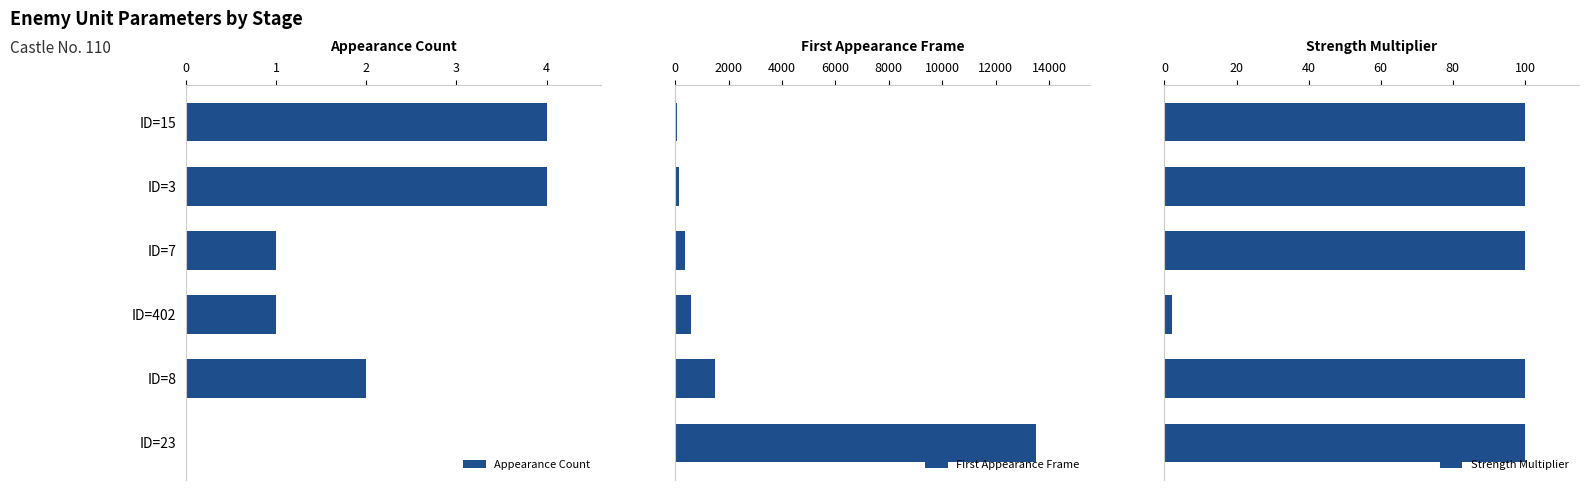

Are the bars horizontal?

Yes